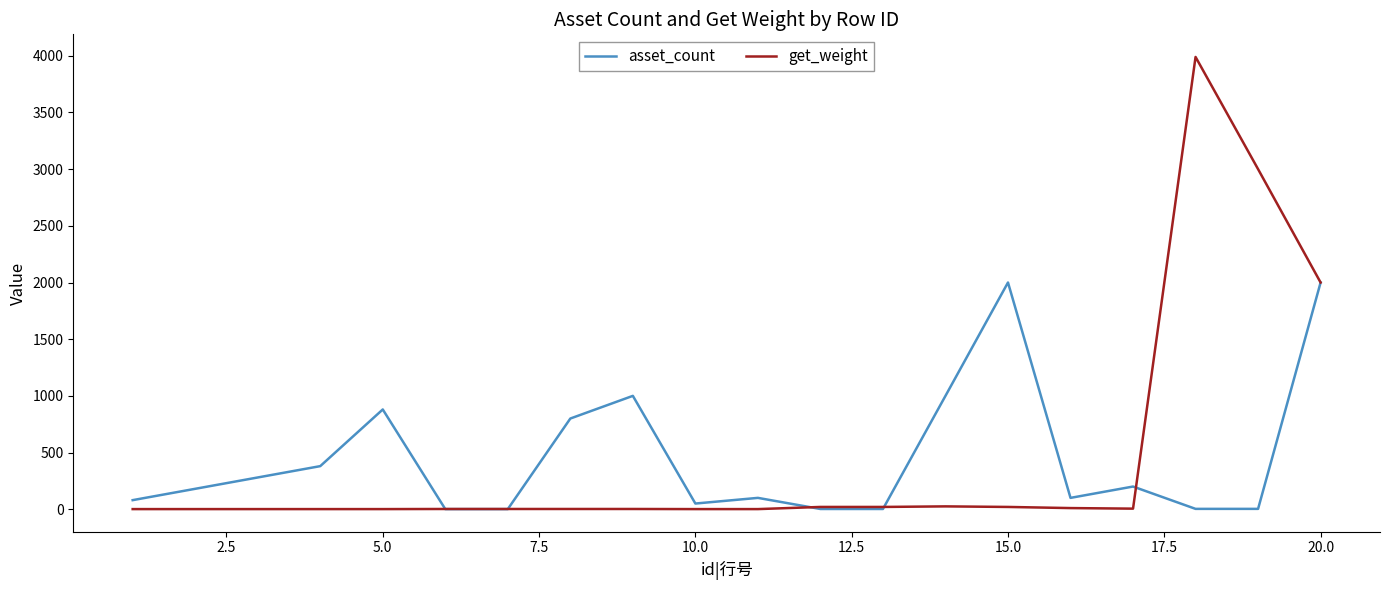

True or false: asset_count and get_weight intersect in this chart.

True